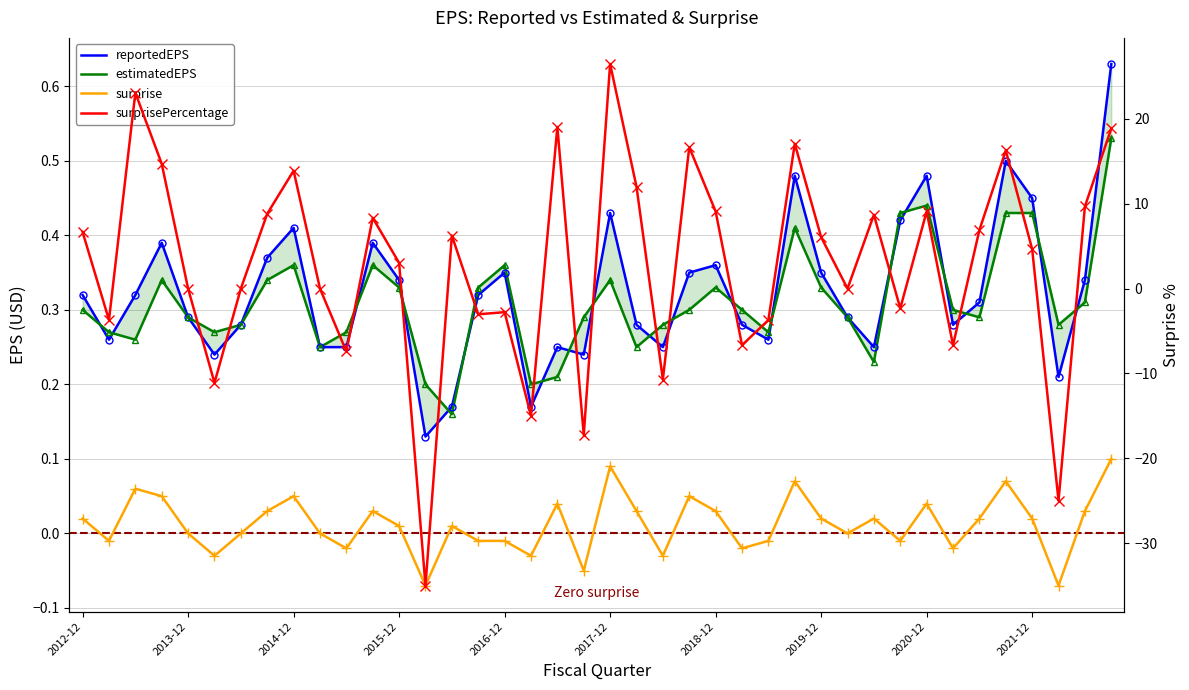

At how many categories does at least one series exceed -9?

40